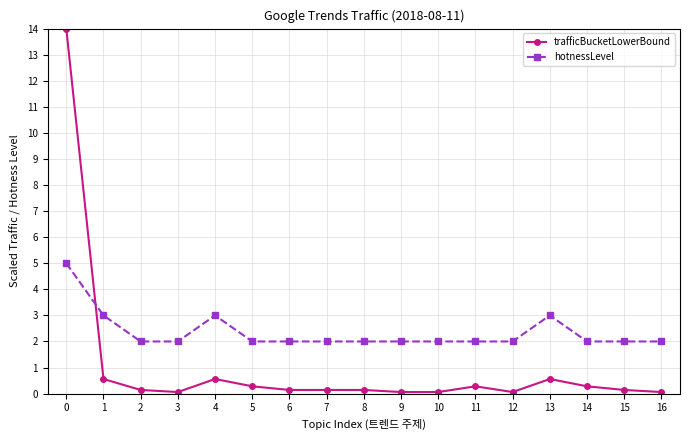

What is the difference between the second highest and second lowest values in the trafficBucketLowerBound series?

0.5